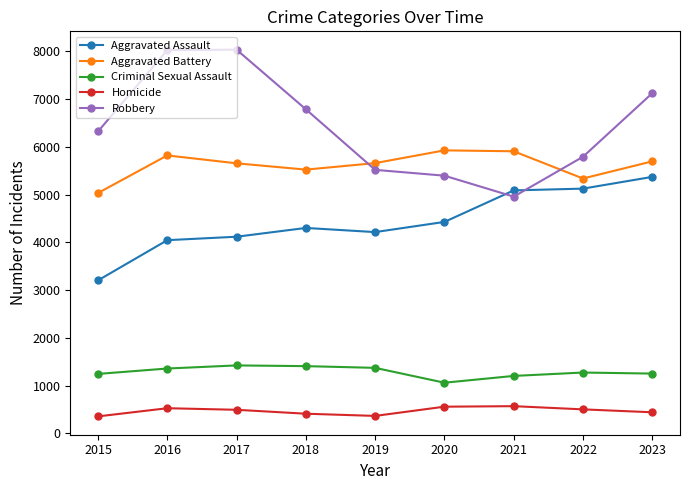

Which series has the largest range (max minus min)?

Robbery